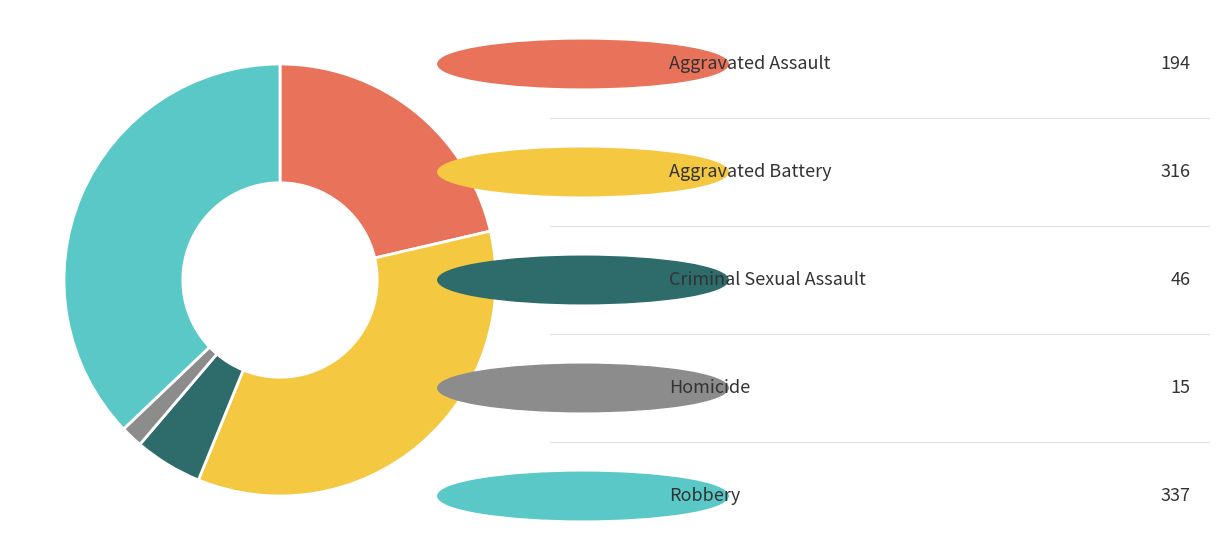

Is there any slice that represents more than half of the pie?

No